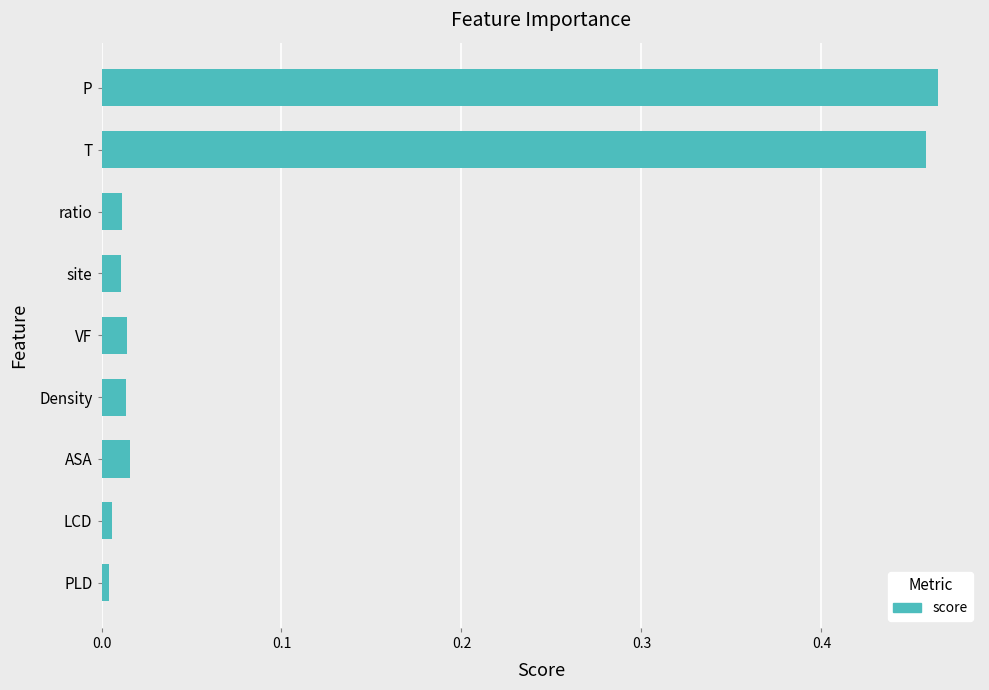

Is it true that the value at LCD is 0.0?

True